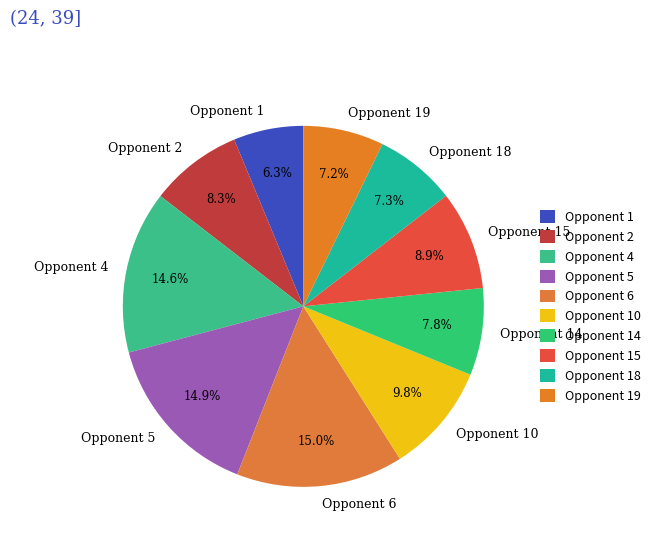

Does Opponent 15 represent more than half of the total?

No